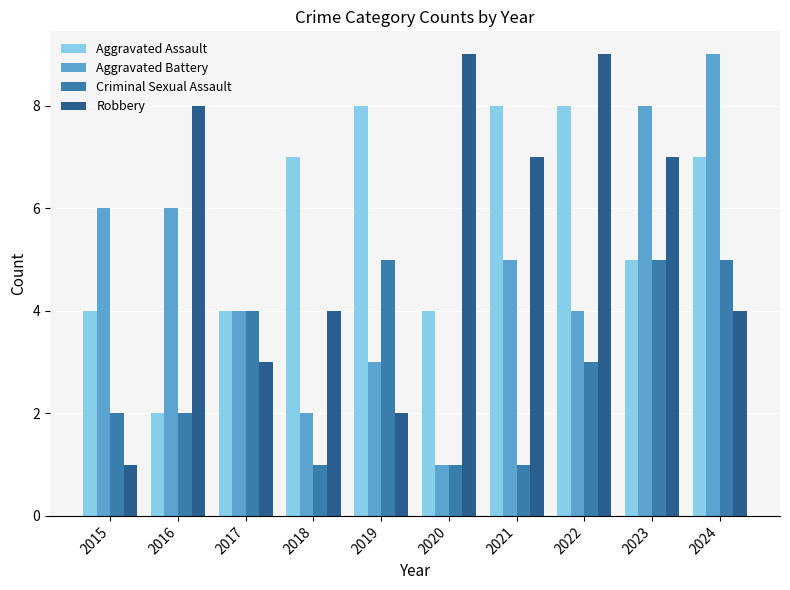

Rank the series at 2015 from lowest to highest value.

Robbery, Criminal Sexual Assault, Aggravated Assault, Aggravated Battery